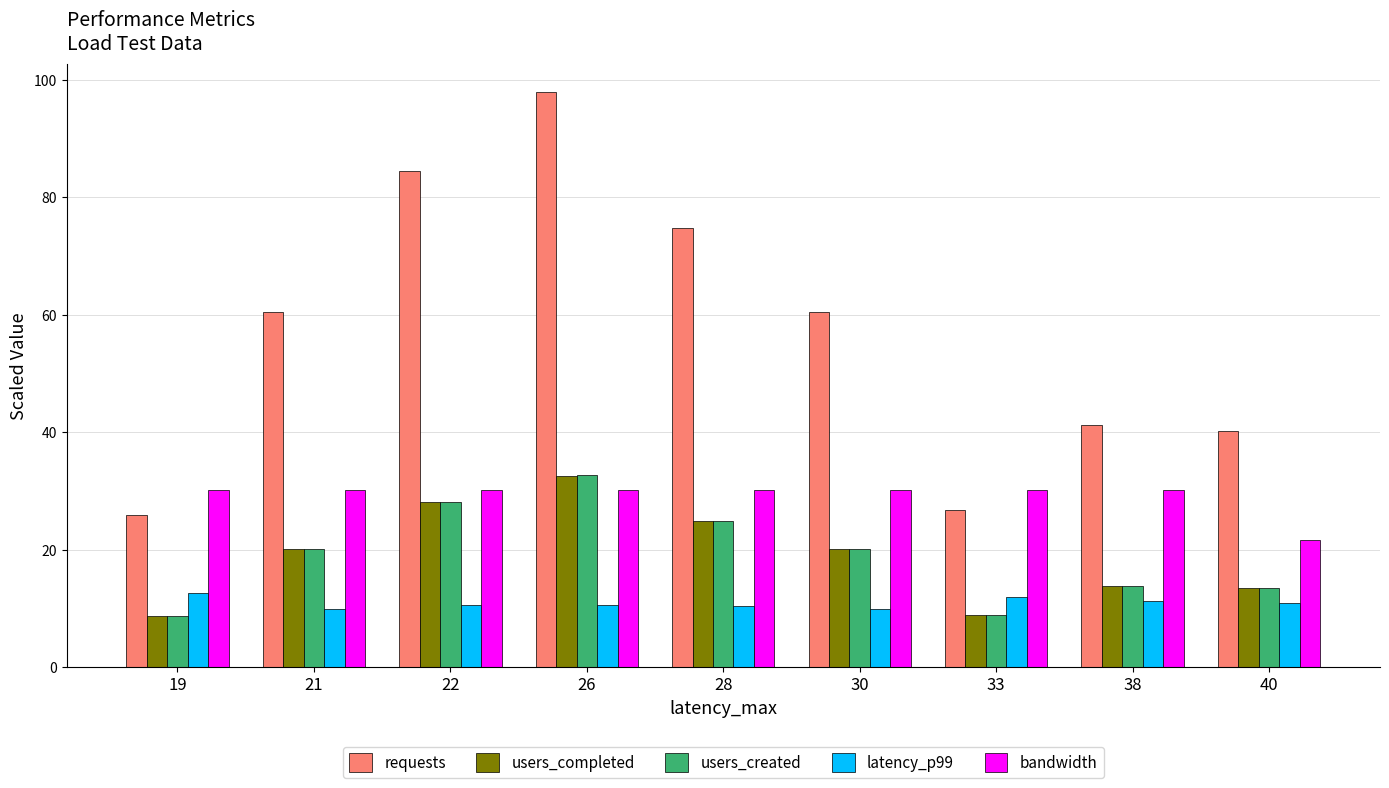

Which series has the largest range (max minus min)?

requests